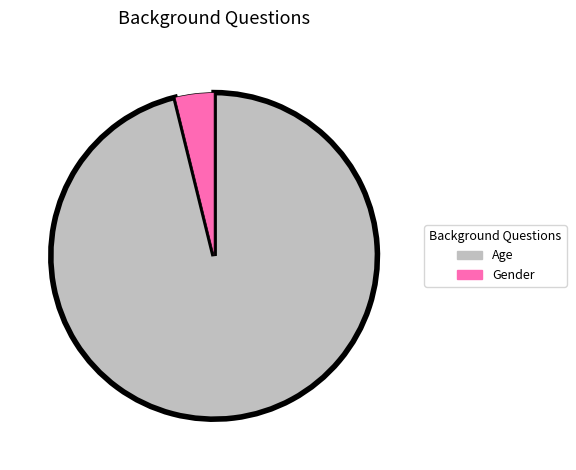

What is the majority slice?

Age